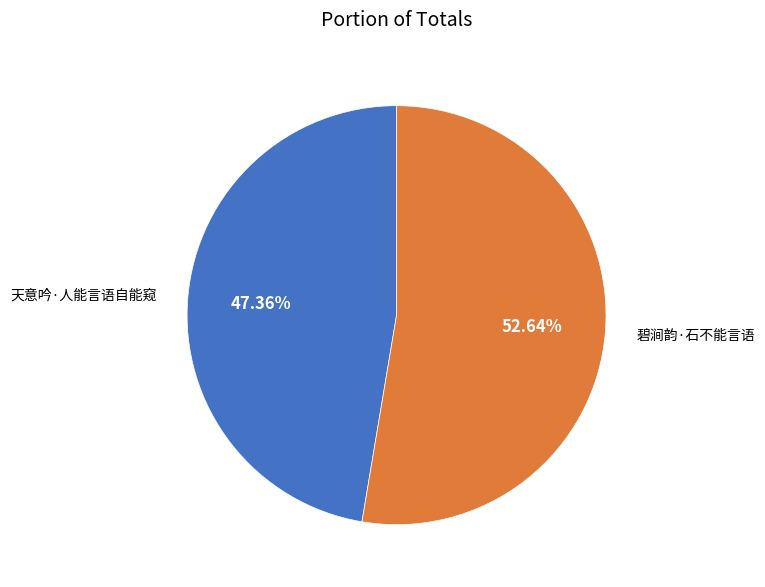

Which category accounts for the majority?

碧涧韵·石不能言语